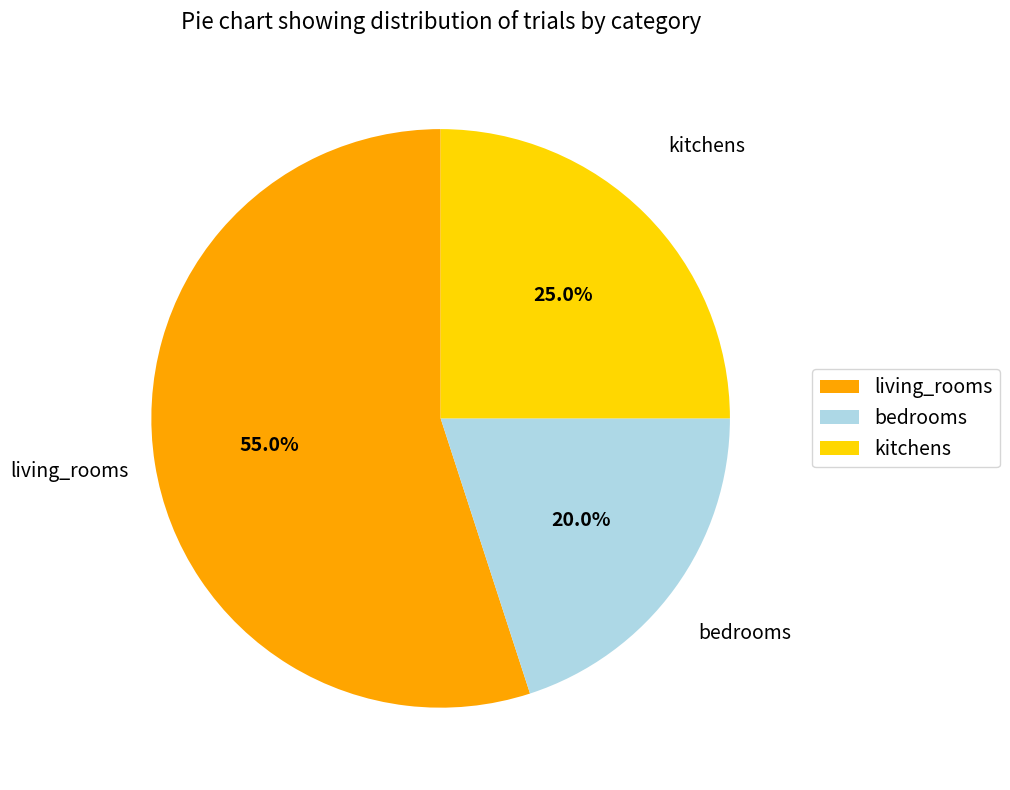

Count the number of slices in the pie.

3